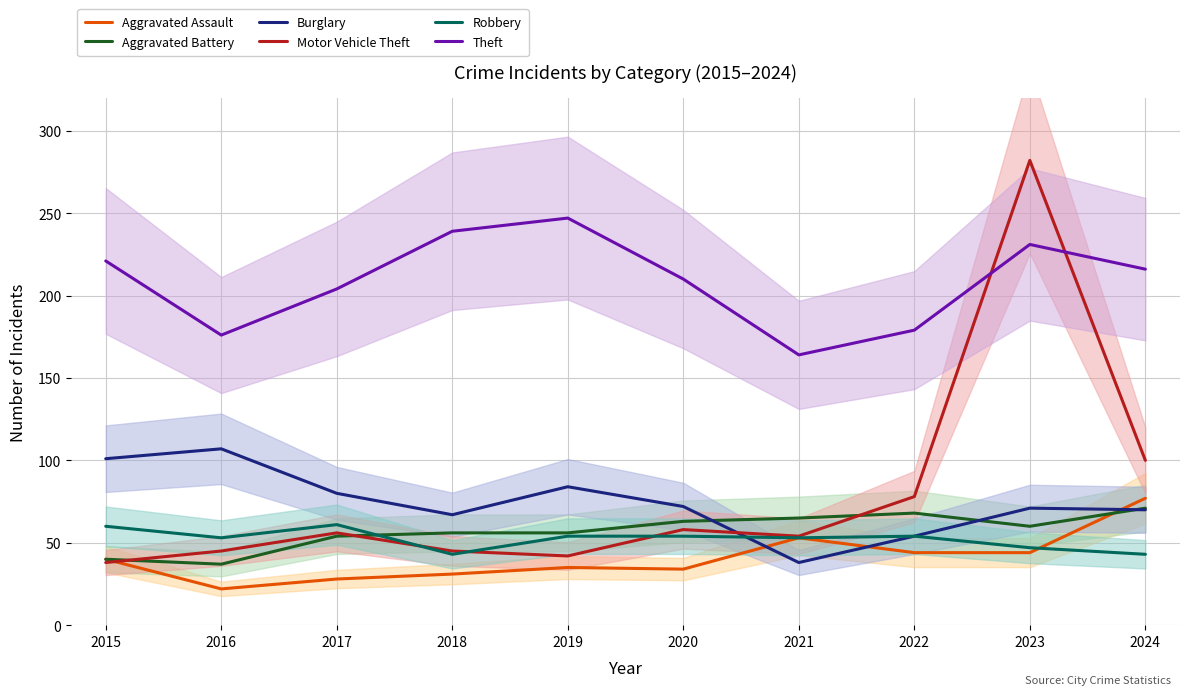

True or false: Robbery has a value of 54 at 2022.

True